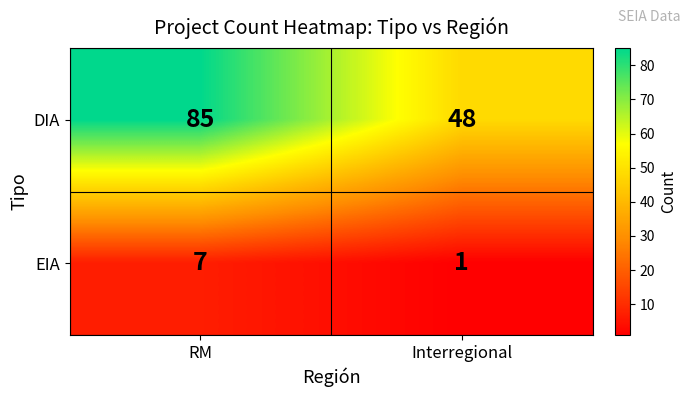

Reading left to right, list all the values displayed in this chart.

DIA: RM=85	Interregional=48
EIA: RM=7	Interregional=1